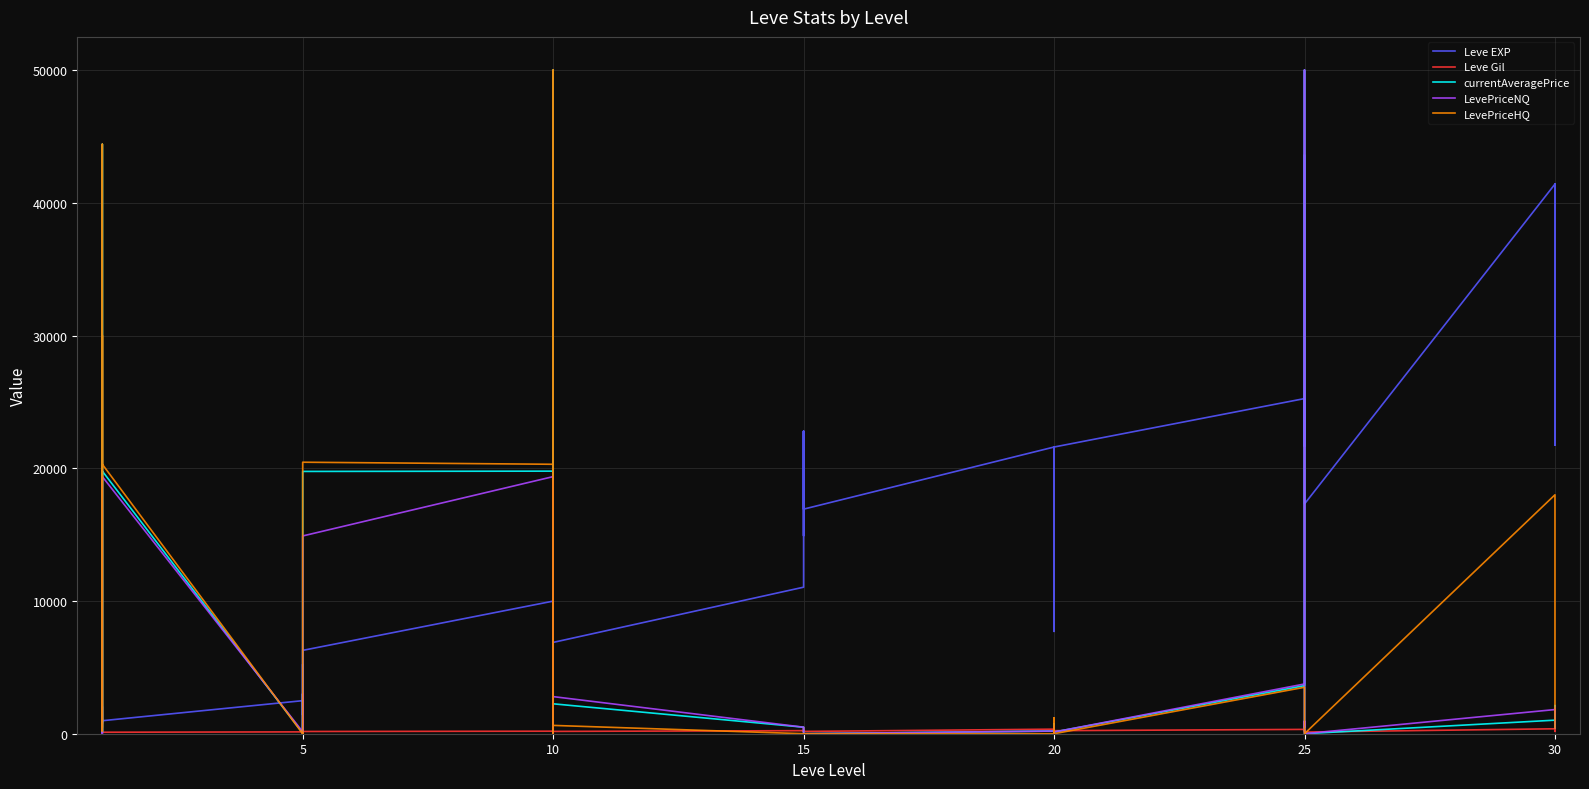

What is the sum of the Leve Gil values at 15 and 20?

273.0